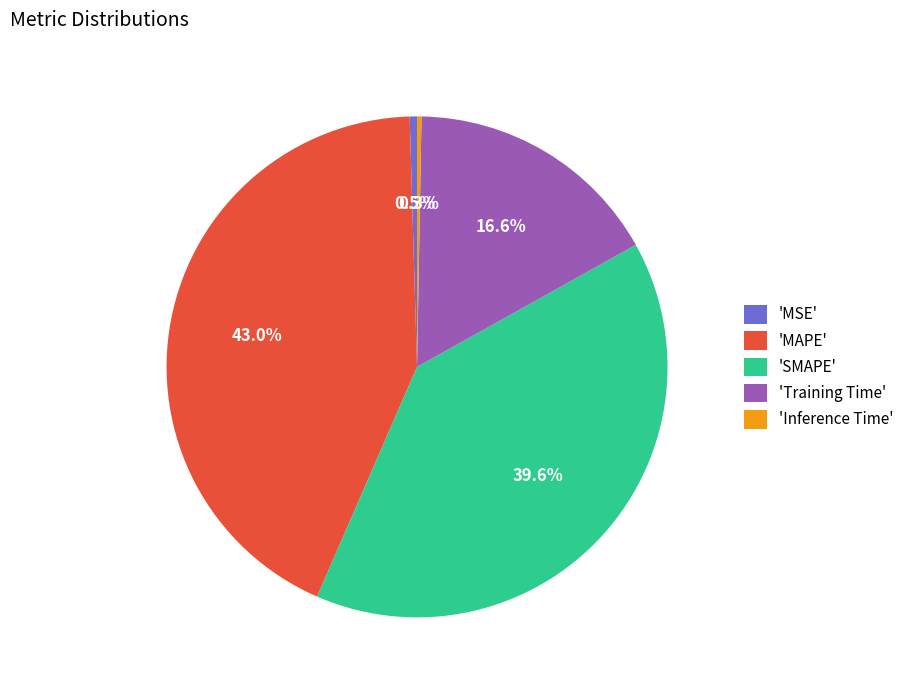

To the nearest percent, what is the average slice percentage?

20%